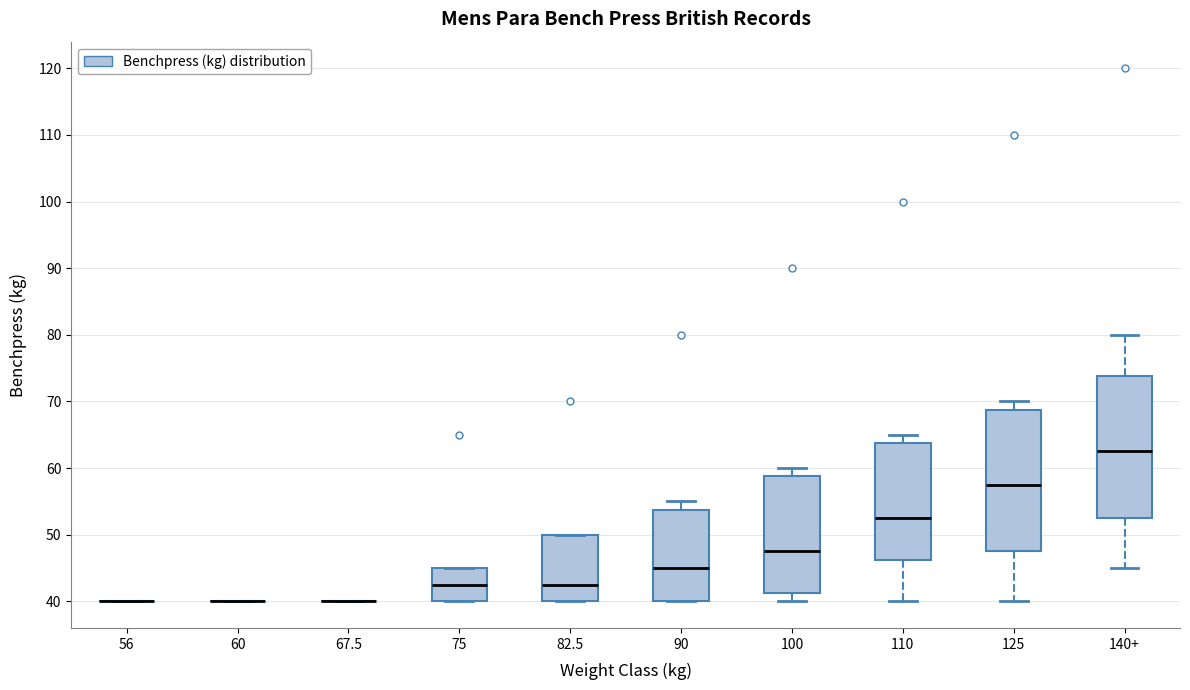

Reading left to right, read every box against the y-axis: the position of its median line, the range the box covers, and the ends of its whiskers. The values are not printed on the chart, so give them approximately, as read against the axis.

56: box collapsed to a line at 40, whiskers 40 to 40
60: box collapsed to a line at 40, whiskers 40 to 40
67.5: box collapsed to a line at 40, whiskers 40 to 40
75: median 43, box 40 to 45, whiskers 40 to 45
82.5: median 43, box 40 to 50, whiskers 40 to 50
90: median 45, box 40 to 54, whiskers 40 to 55
100: median 48, box 41 to 59, whiskers 40 to 60
110: median 53, box 46 to 64, whiskers 40 to 65
125: median 58, box 48 to 69, whiskers 40 to 70
140+: median 63, box 53 to 74, whiskers 45 to 80